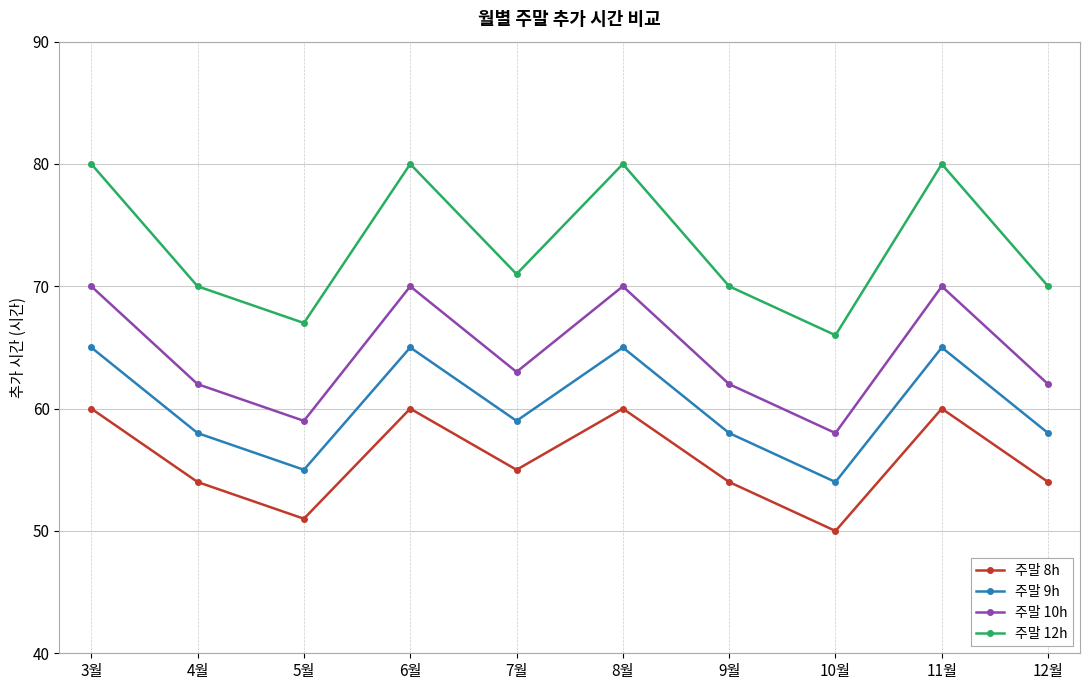

True or false: 주말 8h and 주말 9h cross at least once.

False